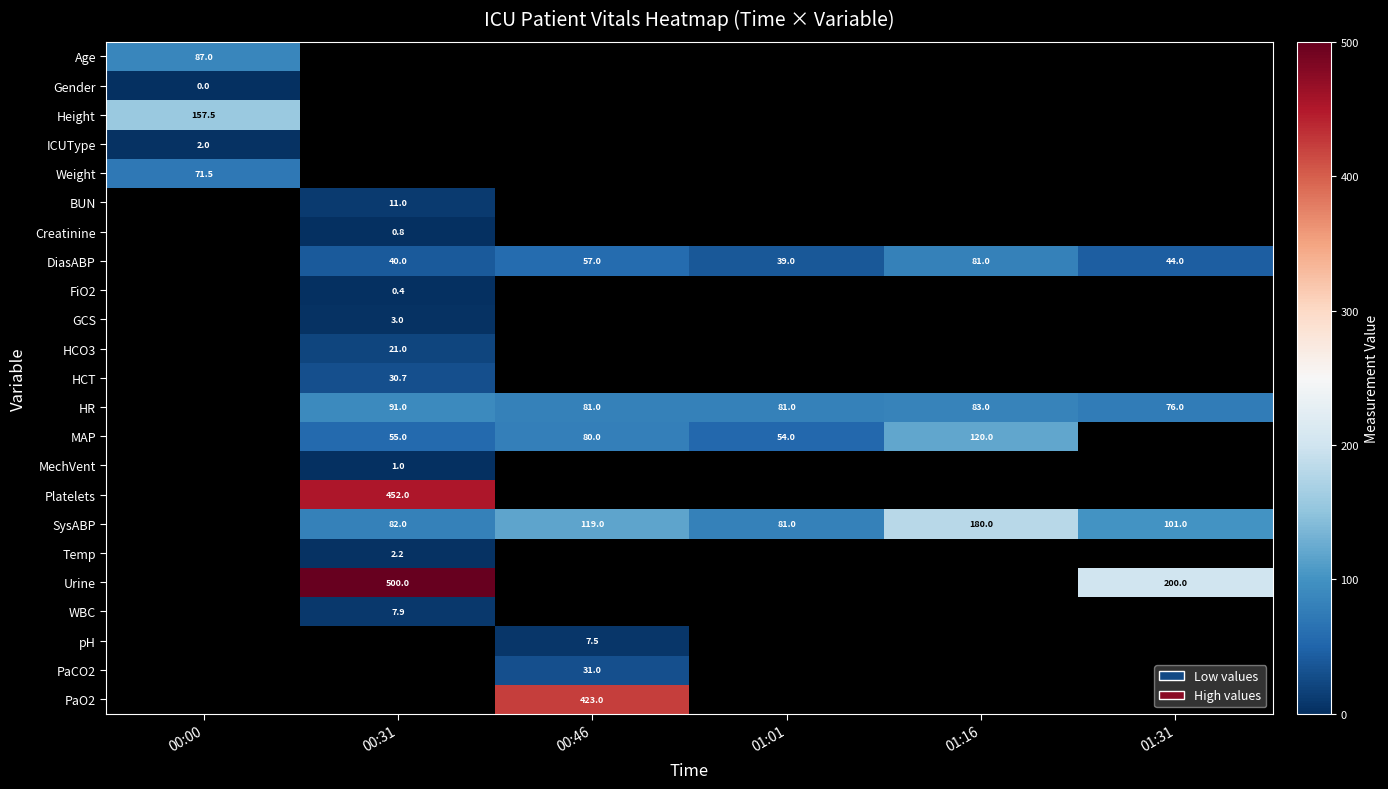

Is it true that MAP equals 54.0 at 01:01?

True